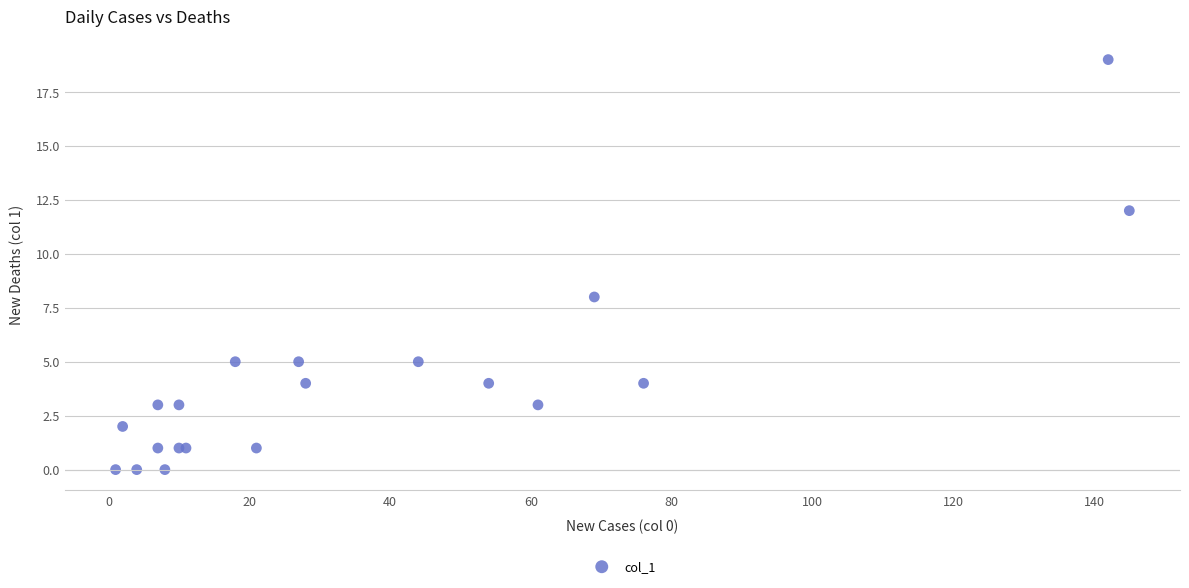

What Y value in the scatter plot is closest to 9?

8